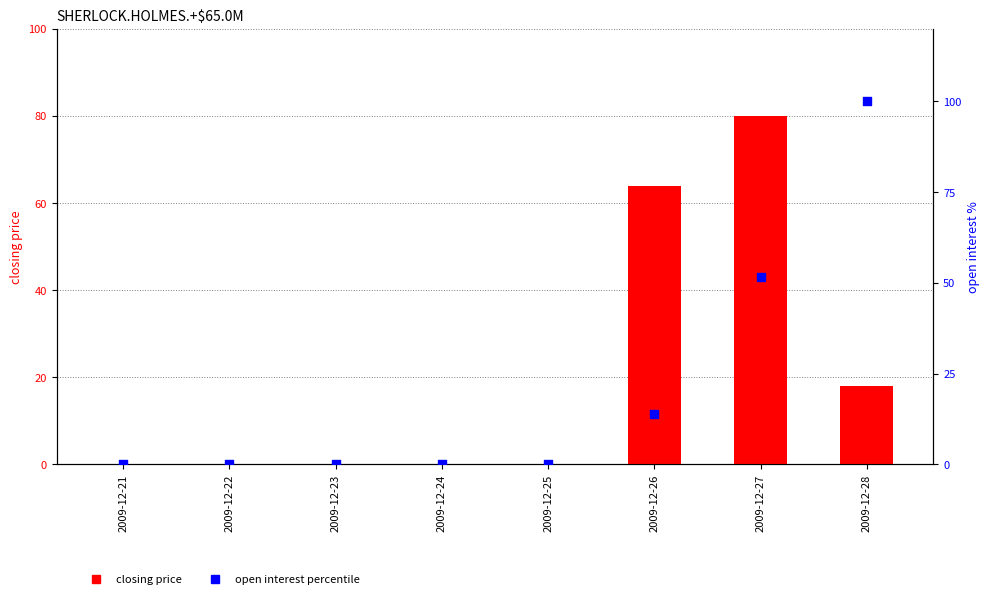

Which series reaches the maximum Y coordinate?

open interest percentile